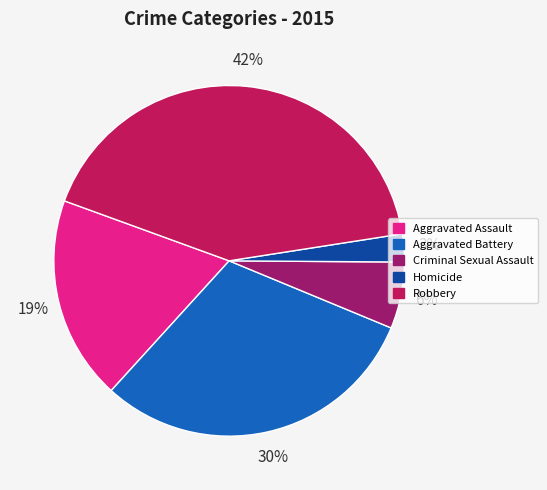

Which slice is the largest?

Robbery